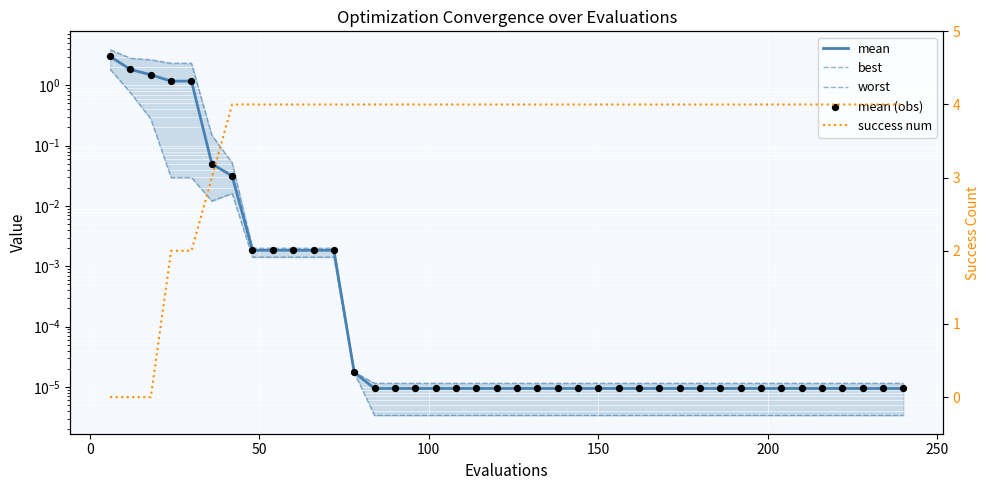

What are all the series names shown in the legend?

mean, best, worst, mean (obs), success num